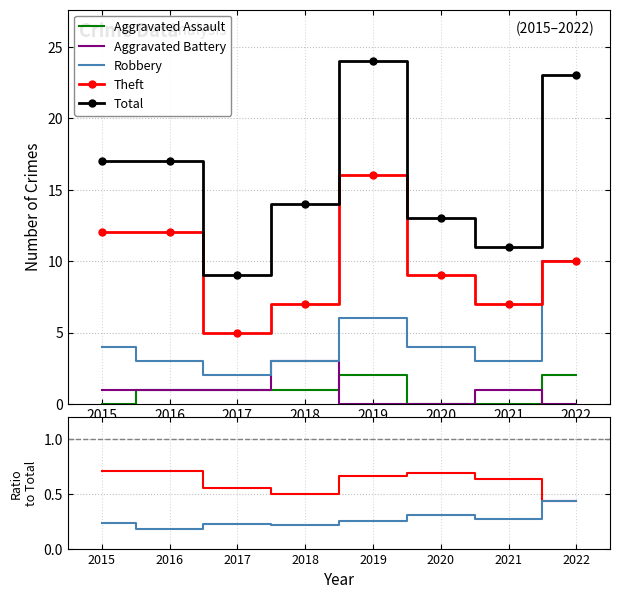

Which series changed the most between 2015 and 2019?

Total